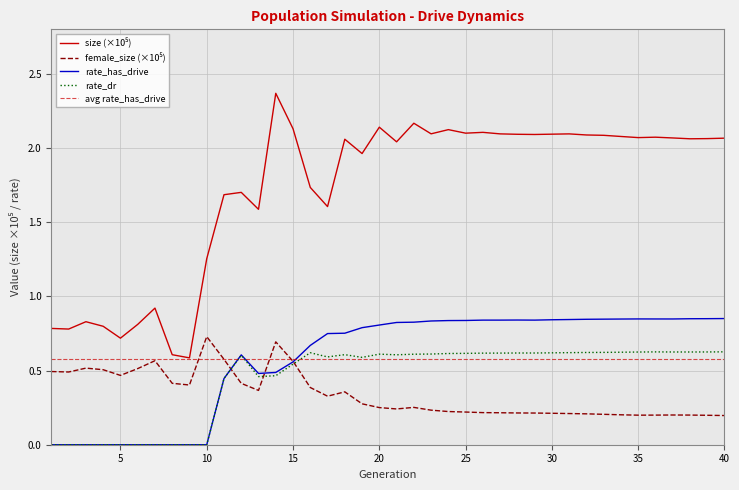

At how many categories does at least one series exceed 2?

24